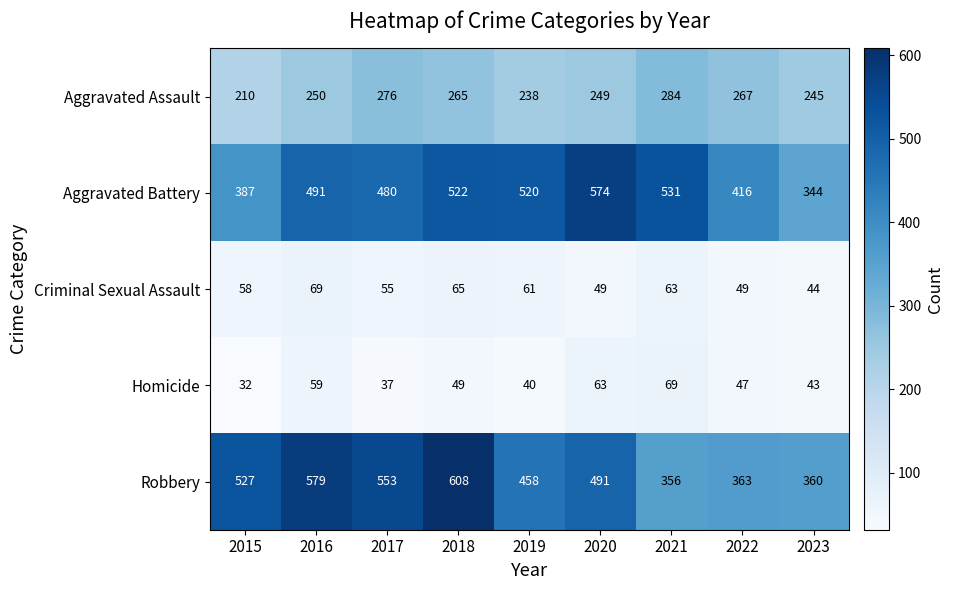

What is the sum of the Aggravated Assault values at 2018 and 2019?

503